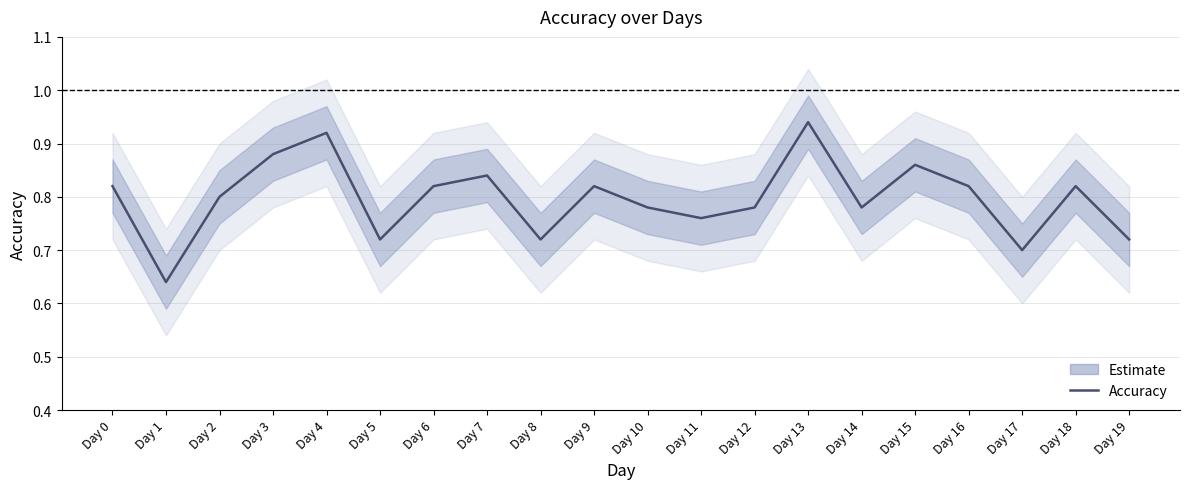

How many lines are shown in the chart?

1